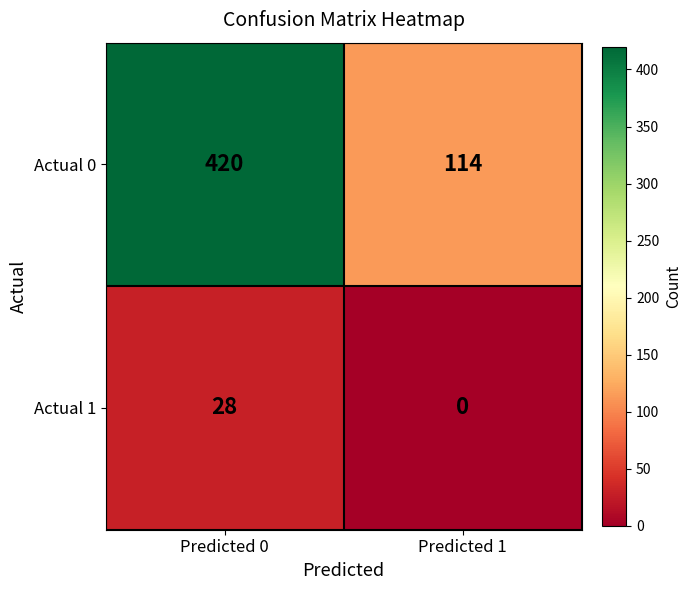

What is the average value of the Actual 1 series?

14